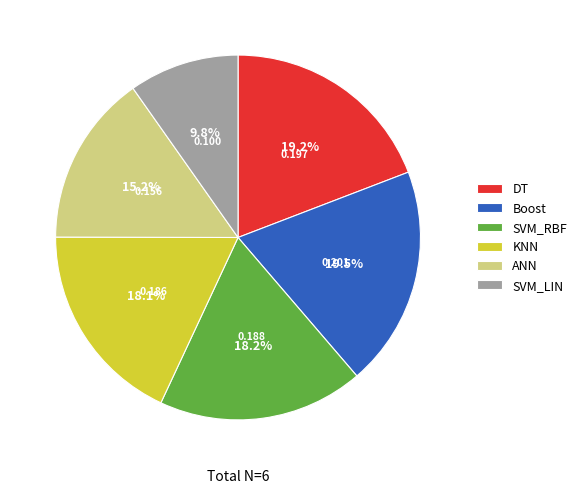

Count the number of slices in the pie.

6